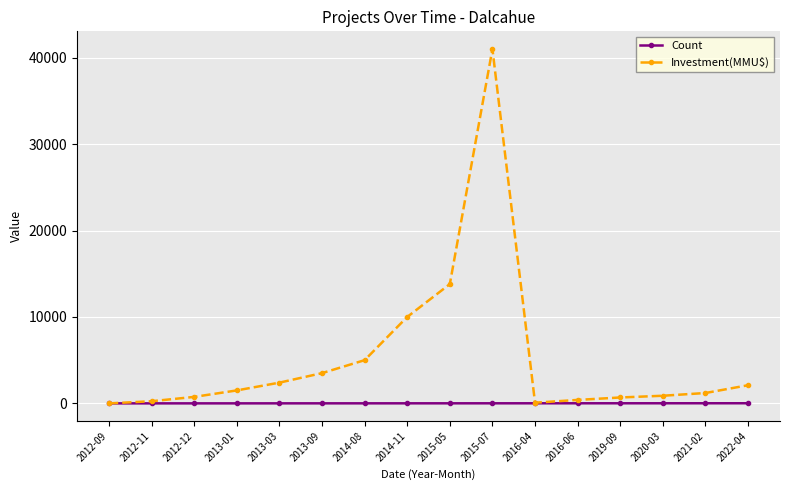

How many series are shown in this chart?

2